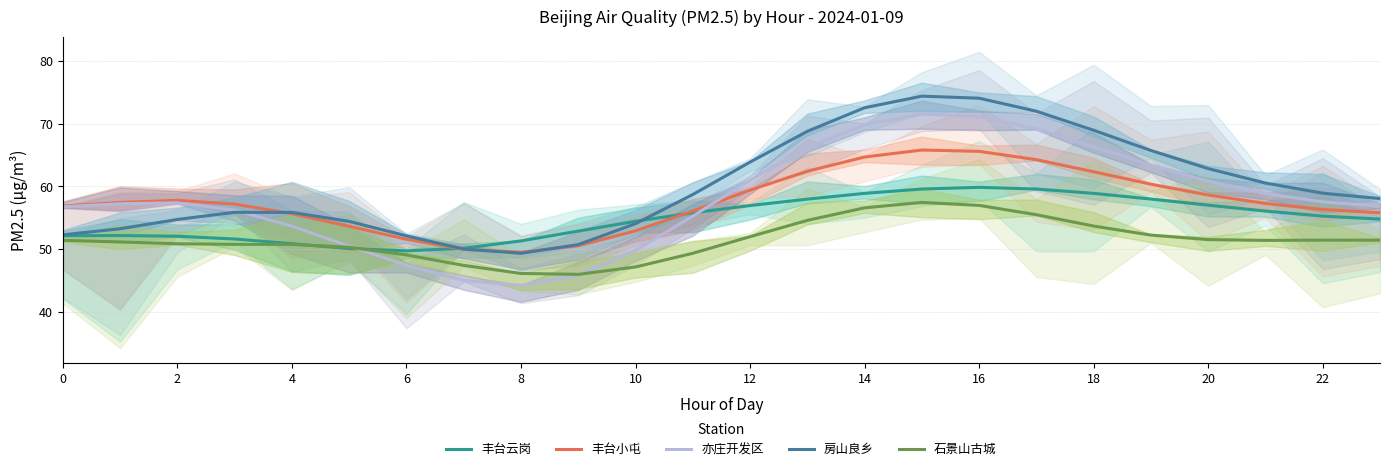

True or false: 房山良乡 and 石景山古城 intersect in this chart.

False